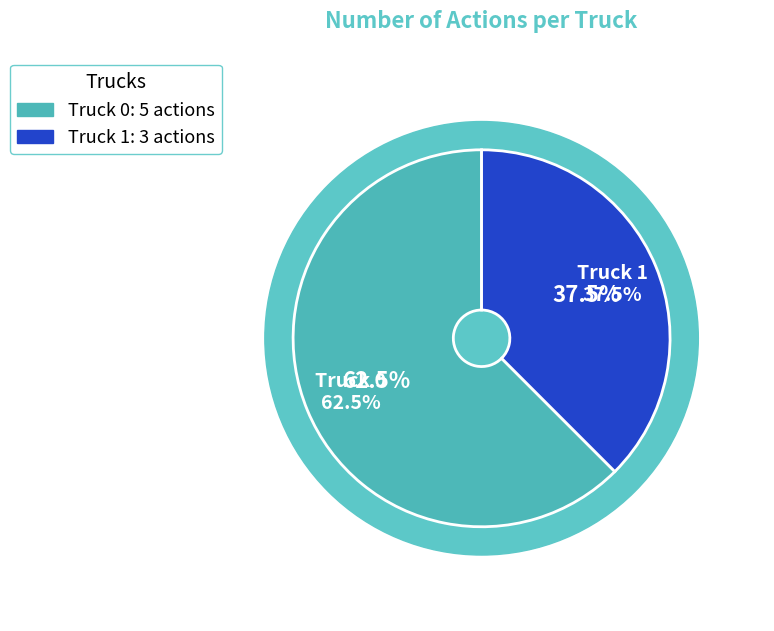

What is the change in value from Truck 0 to Truck 1?

-2